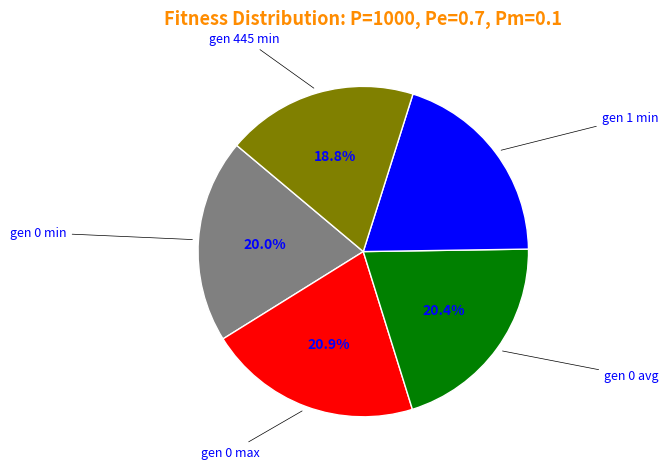

Is gen 0 min the majority of the pie?

No